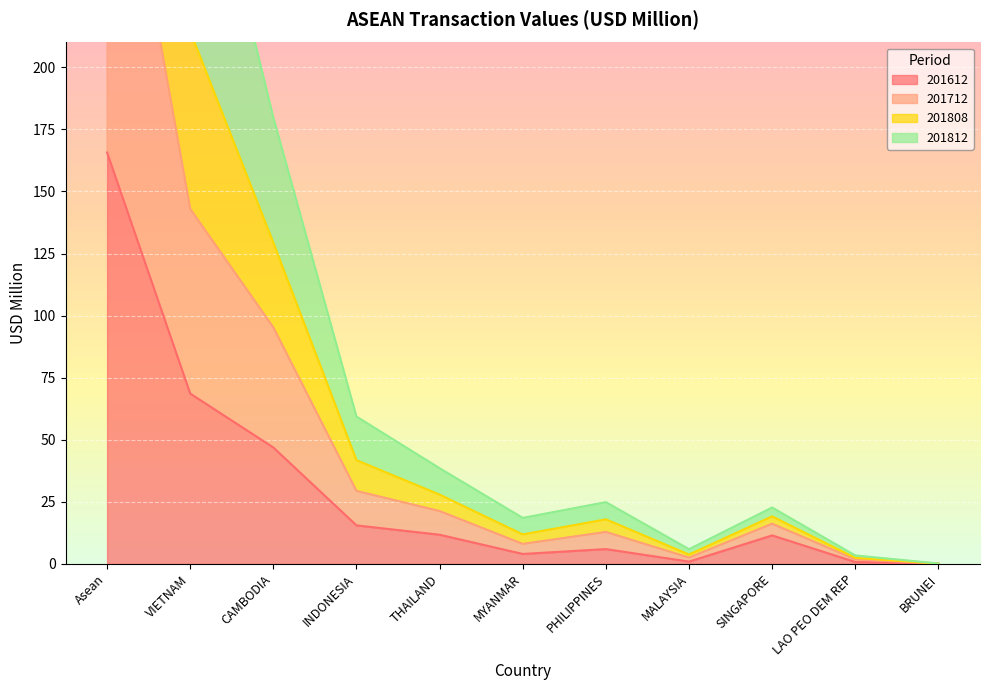

How many series are shown in this chart?

4